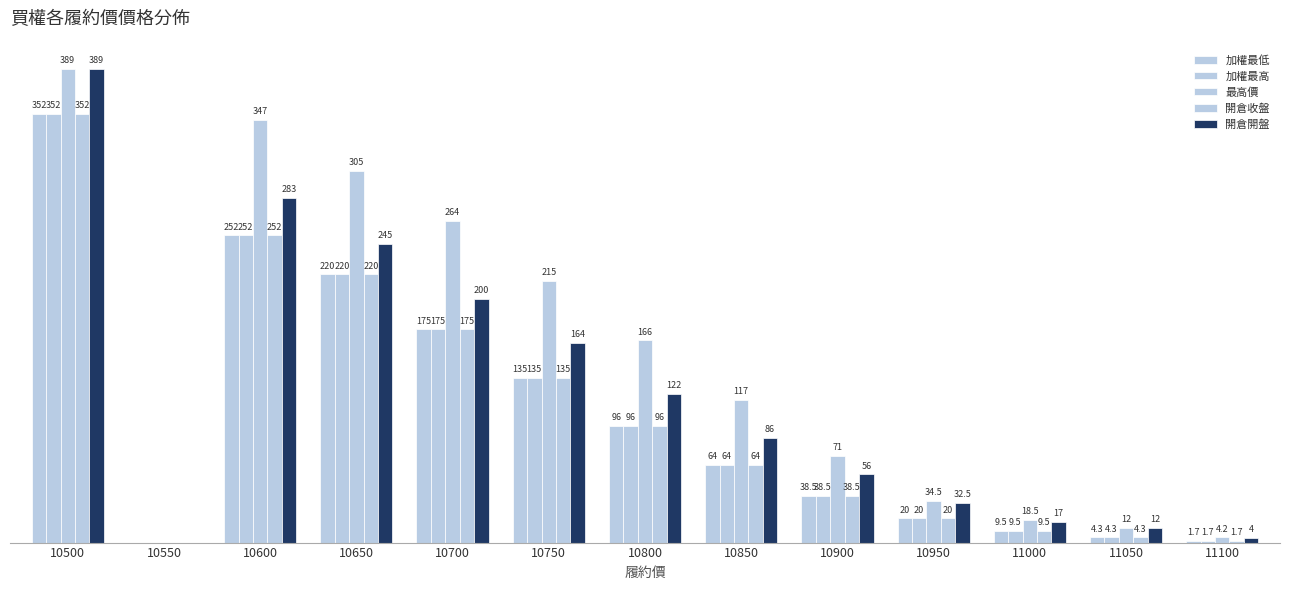

Is the value of 最高價 at 10550 greater than the value of 加權最低 at 10950?

No